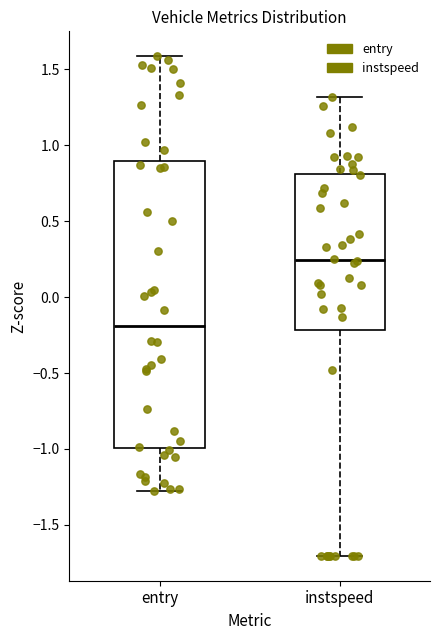

Where does the median line of the box for entry sit on the y-axis? The values are not printed on the chart, so give them approximately, as read against the axis.

-0.20